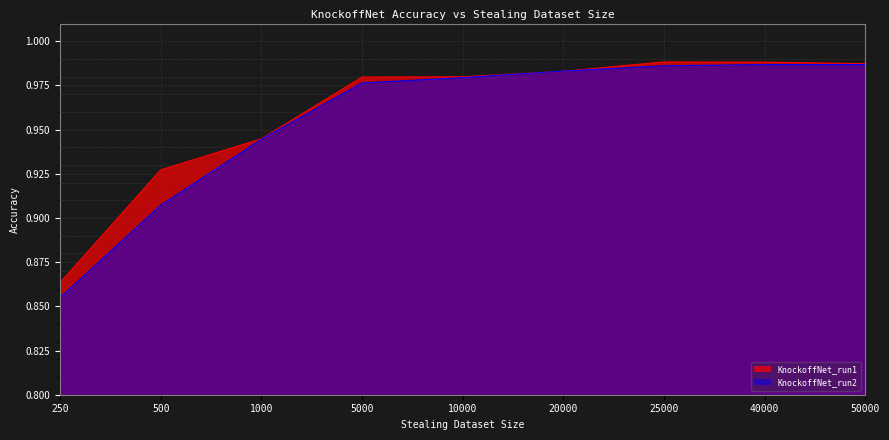

What is the maximum value for KnockoffNet_run1?

1.0